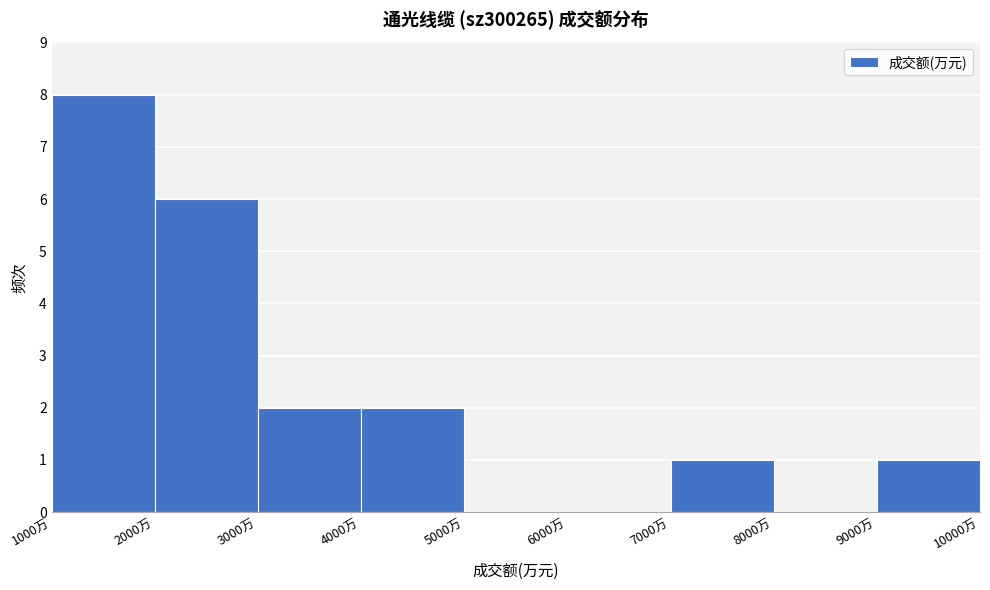

Reading left to right, list every bar in this chart as the range it spans on the x-axis followed by its height. The values are not printed on the chart, so give them approximately, as read against the axis.

1000 to 2000: 8
2000 to 3000: 6
3000 to 4000: 2
4000 to 5000: 2
5000 to 6000: 0
6000 to 7000: 0
7000 to 8000: 1
8000 to 9000: 0
9000 to 10000: 1